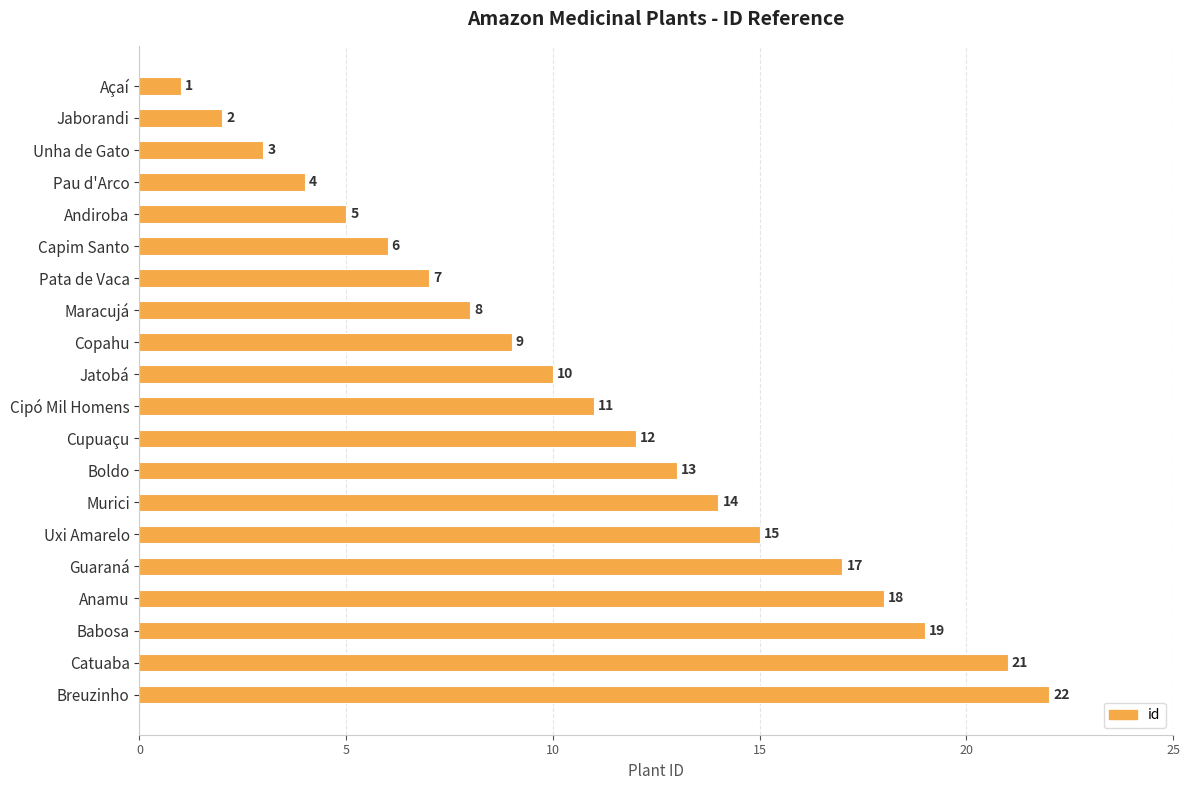

What is the label of the 14th bar from the bottom?

Pata de Vaca